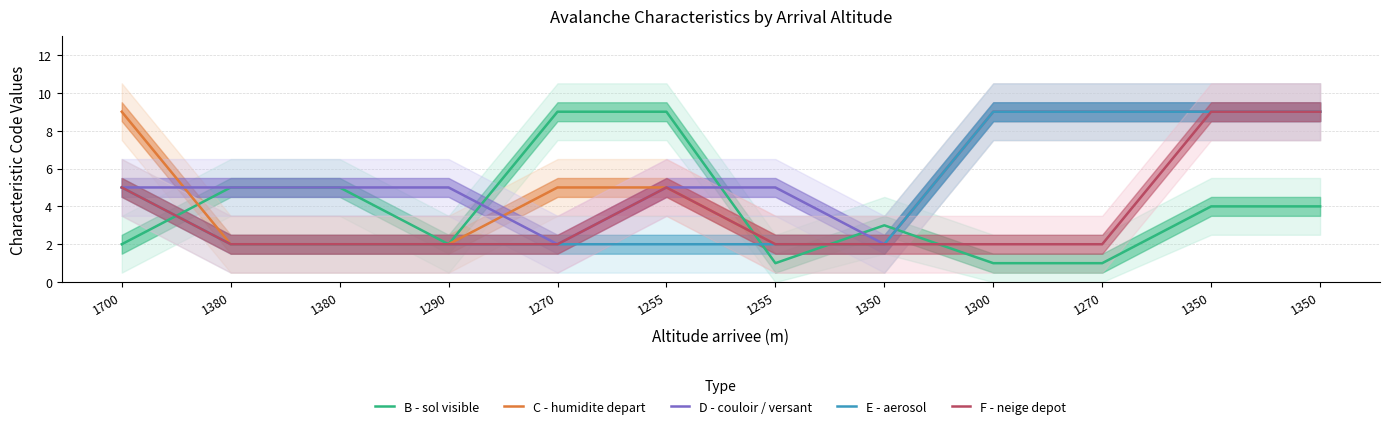

Reading left to right, list all the values displayed in this chart.

B - sol visible: 2	5	5	2	9	9	1	3	1	1	4	4
C - humidite depart: 9	2	2	2	5	5	2	2	9	9	9	9
D - couloir / versant: 5	5	5	5	2	5	5	2	9	9	9	9
E - aerosol: 5	2	2	2	2	2	2	2	9	9	9	9
F - neige depot: 5	2	2	2	2	5	2	2	2	2	9	9